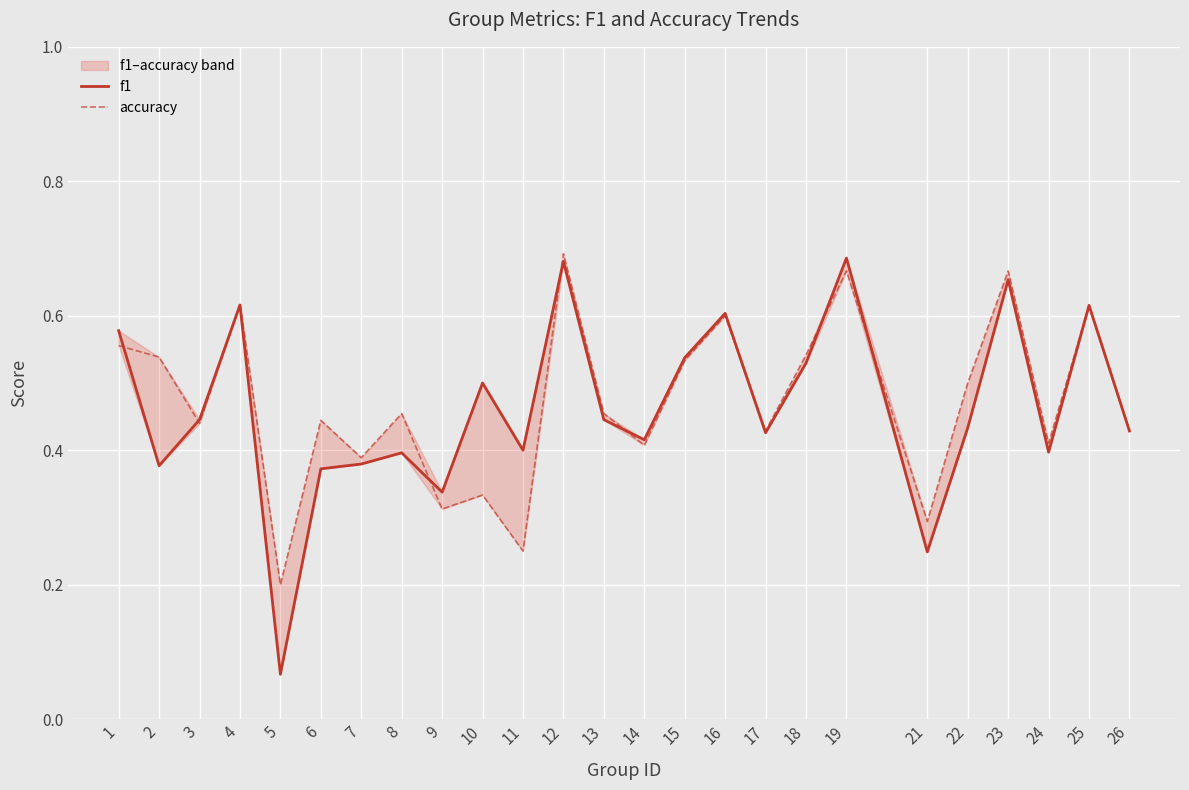

Reading left to right, extract all data points from this chart.

f1: 1=0.6	2=0.4	3=0.4	4=0.6	5=0.1	6=0.4	7=0.4	8=0.4	9=0.3	10=0.5	11=0.4	12=0.7	13=0.4	14=0.4	15=0.5	16=0.6	17=0.4	18=0.5	19=0.7	21=0.2	22=0.4	23=0.7	24=0.4	25=0.6	26=0.4
accuracy: 1=0.6	2=0.5	3=0.4	4=0.6	5=0.2	6=0.4	7=0.4	8=0.5	9=0.3	10=0.3	11=0.2	12=0.7	13=0.5	14=0.4	15=0.5	16=0.6	17=0.4	18=0.5	19=0.7	21=0.3	22=0.5	23=0.7	24=0.4	25=0.6	26=0.4